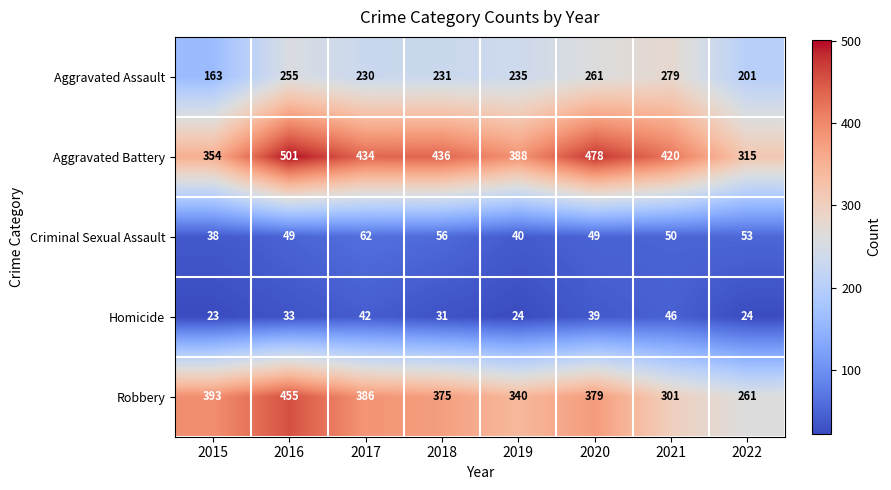

What is the total value across all series at 2019?

1027